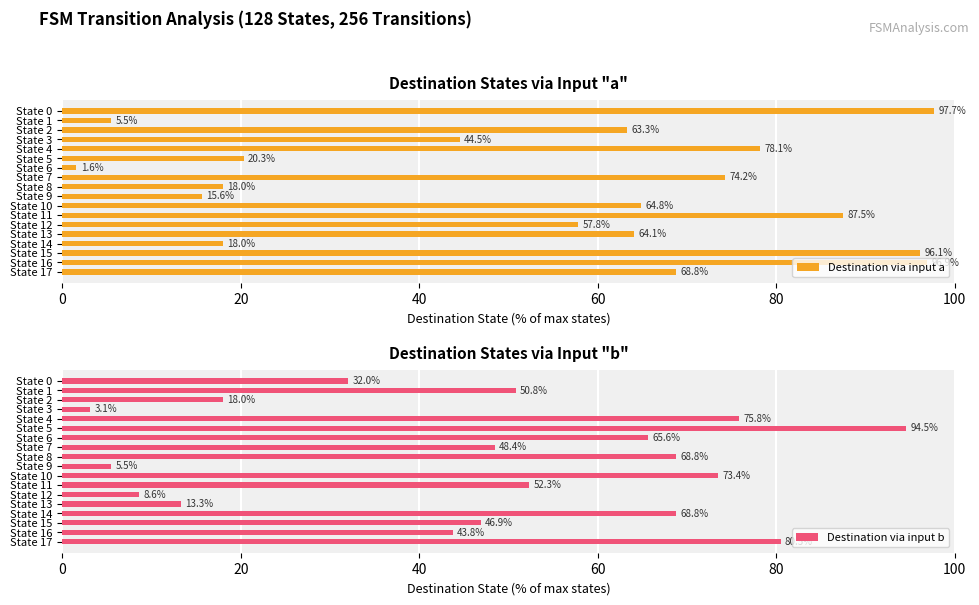

What is the sum of the Destination via input a values at State 3 and State 2?

107.8